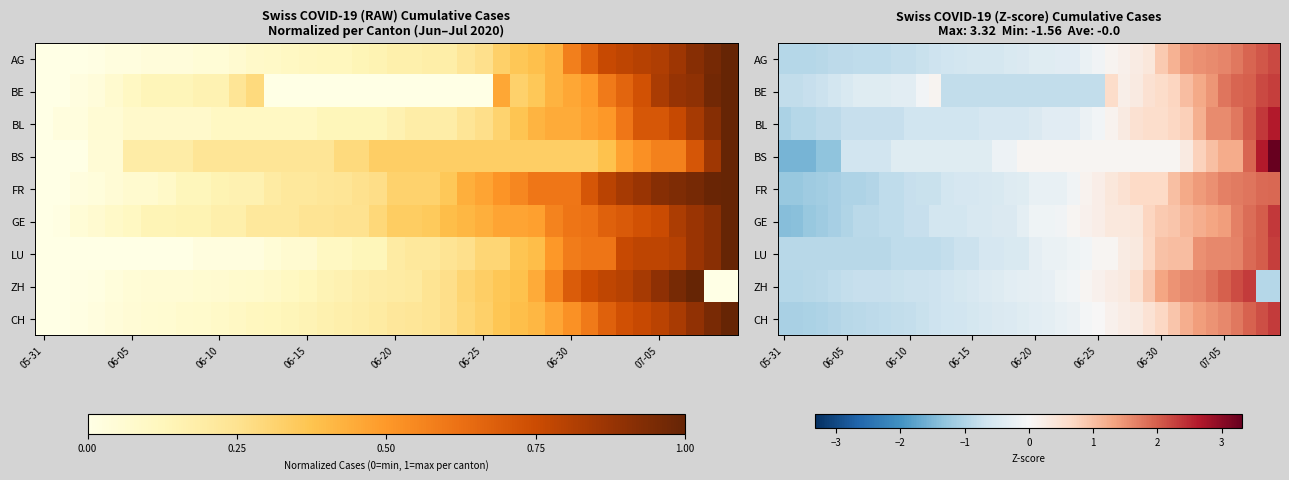

The value of GE at 06-10 is -1.0. True or false?

False